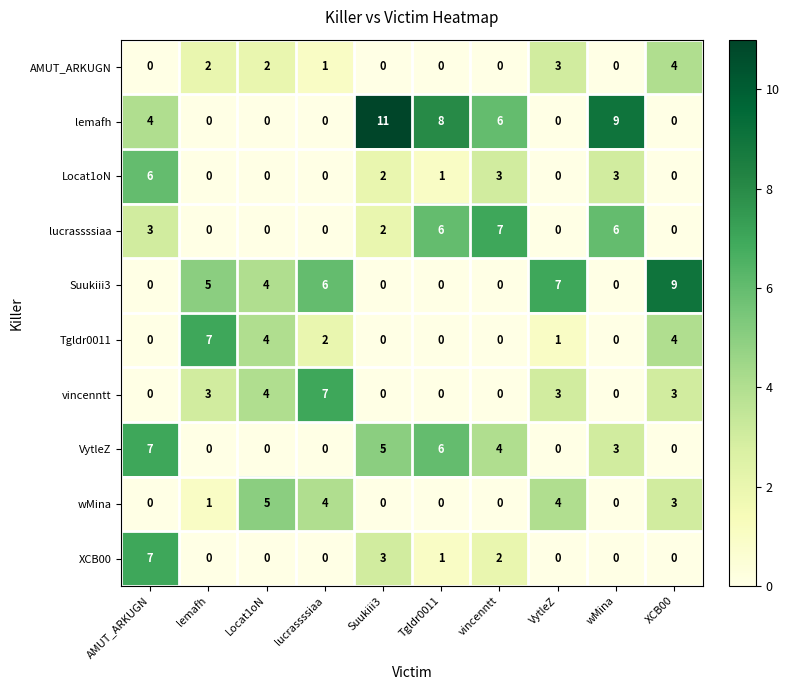

What is the maximum value shown in the chart?

11